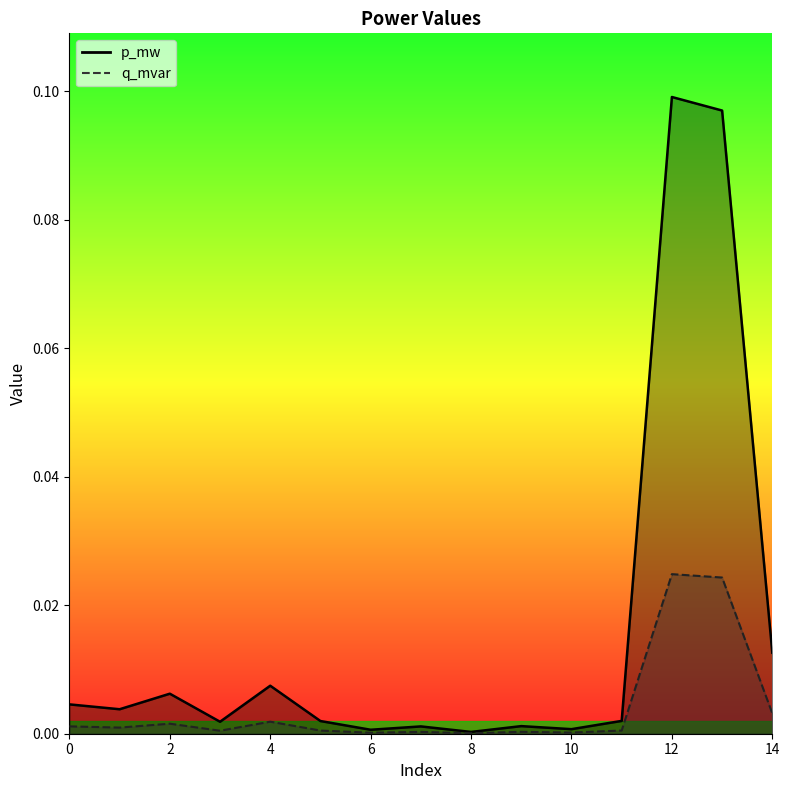

Which series has the largest range (max minus min)?

p_mw